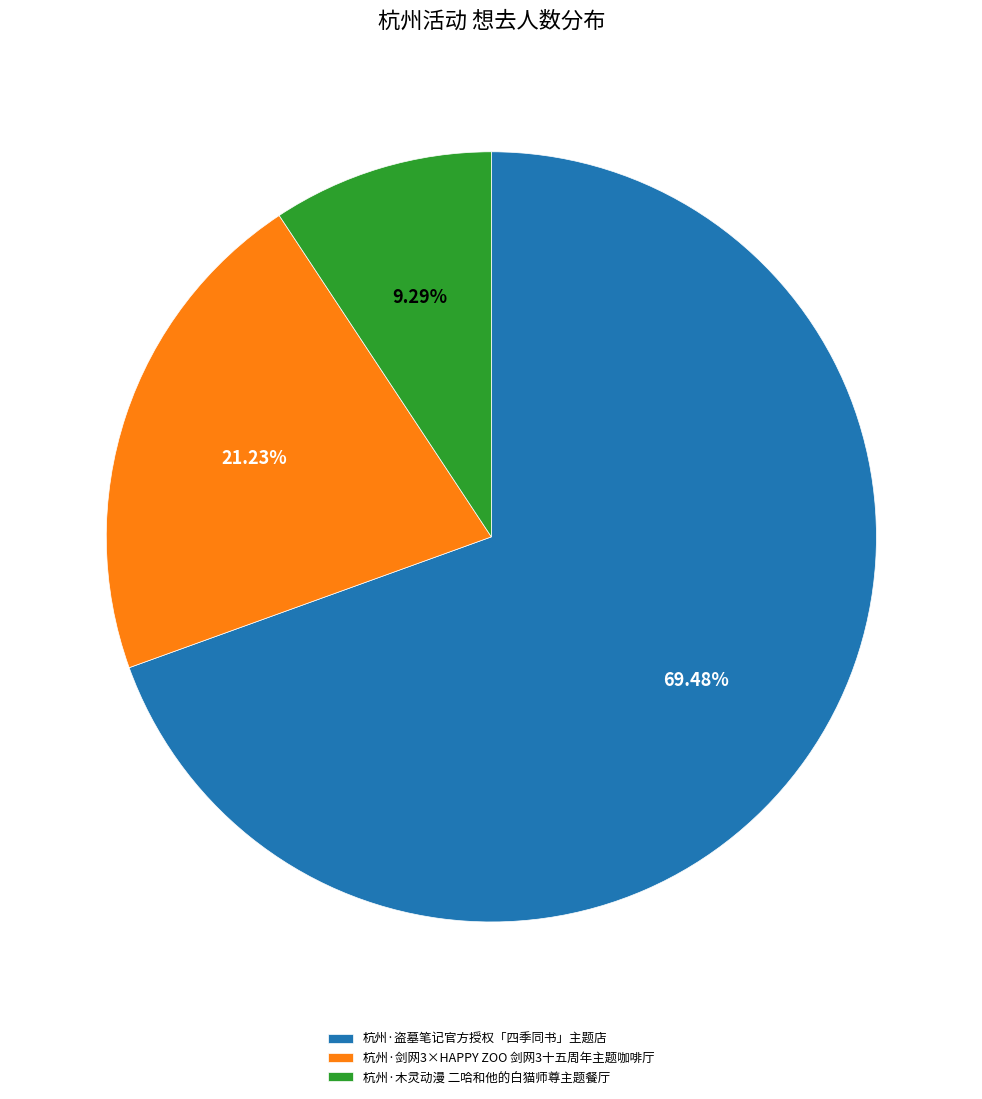

What is the ratio of the value at 杭州·盗墓笔记官方授权「四季同书」主题店 to the value at 杭州·木灵动漫 二哈和他的白猫师尊主题餐厅?

7.5